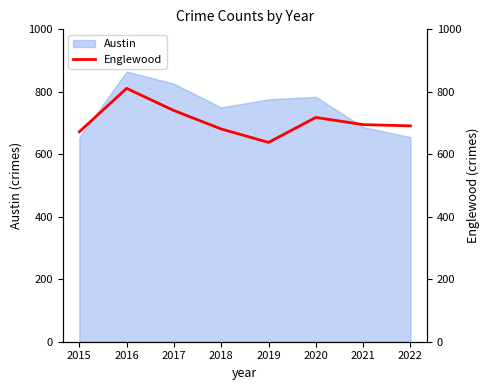

Which category has the lowest value across all series?

2019